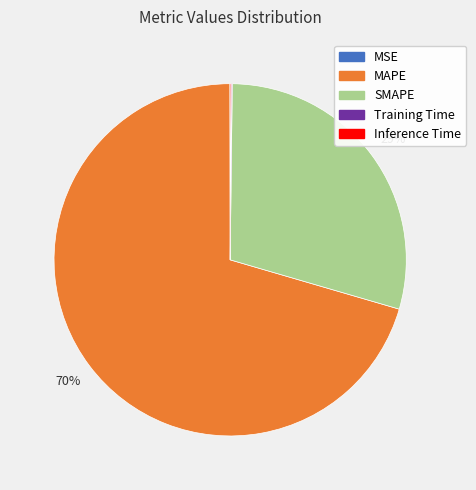

Is it true that MAPE is 70% of the pie?

True